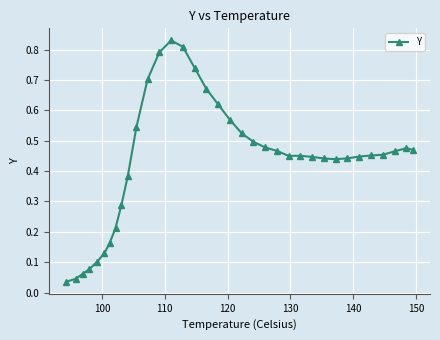

What is the sum of all values?

15.2